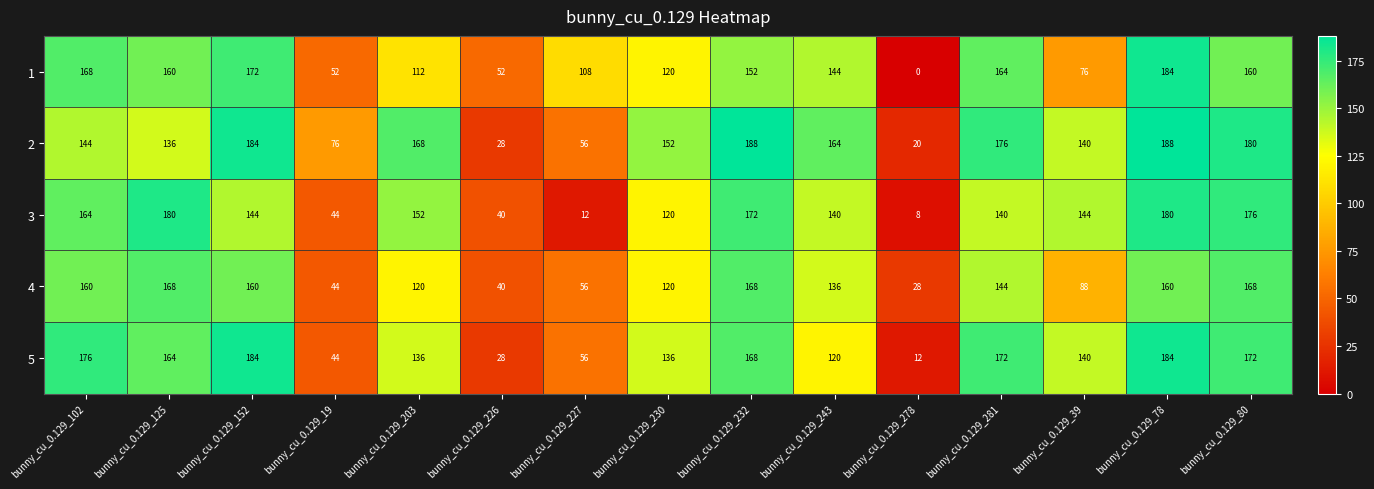

Count the number of categories in the chart.

15